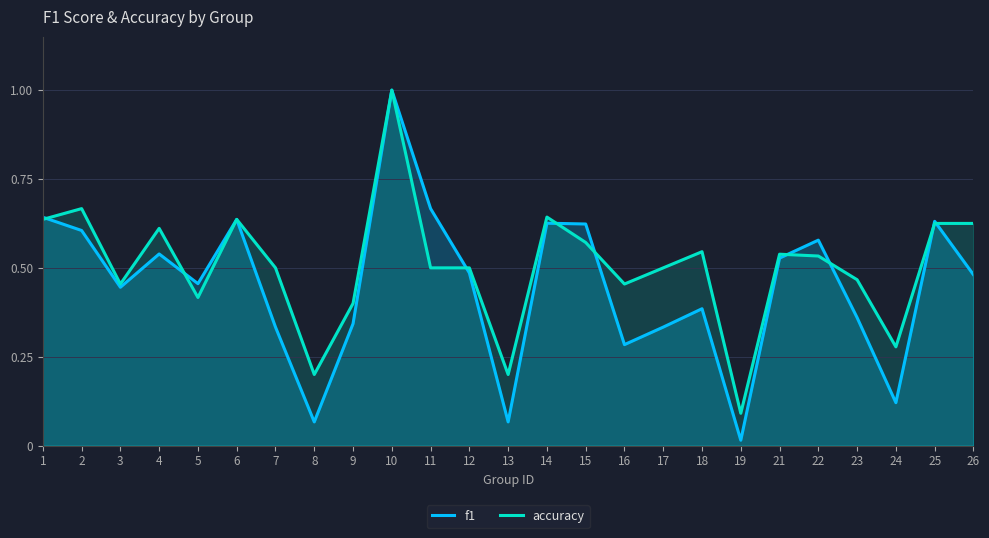

The f1 series shows 0.4 at 3. True or false?

True